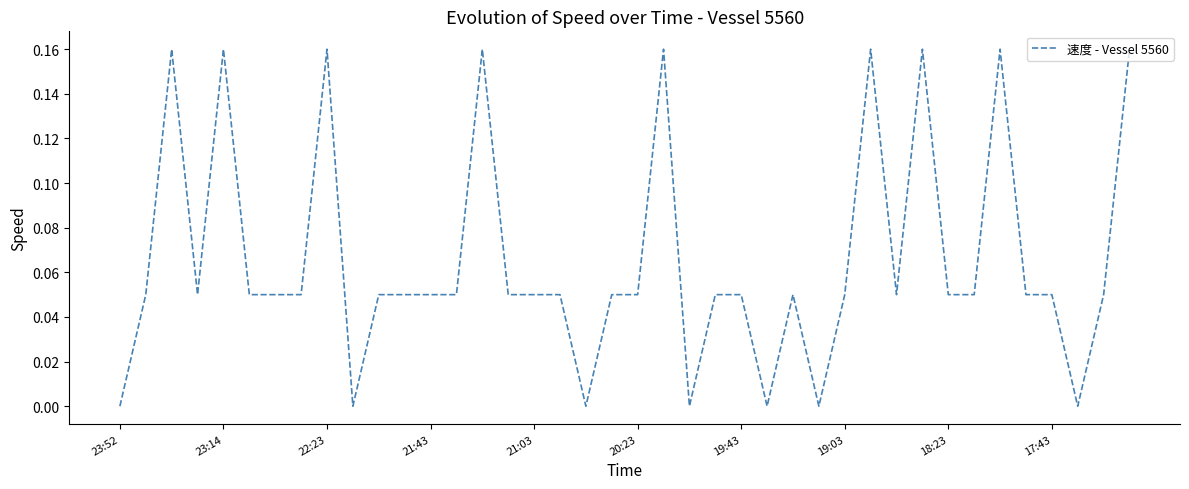

How many lines are shown in the chart?

1